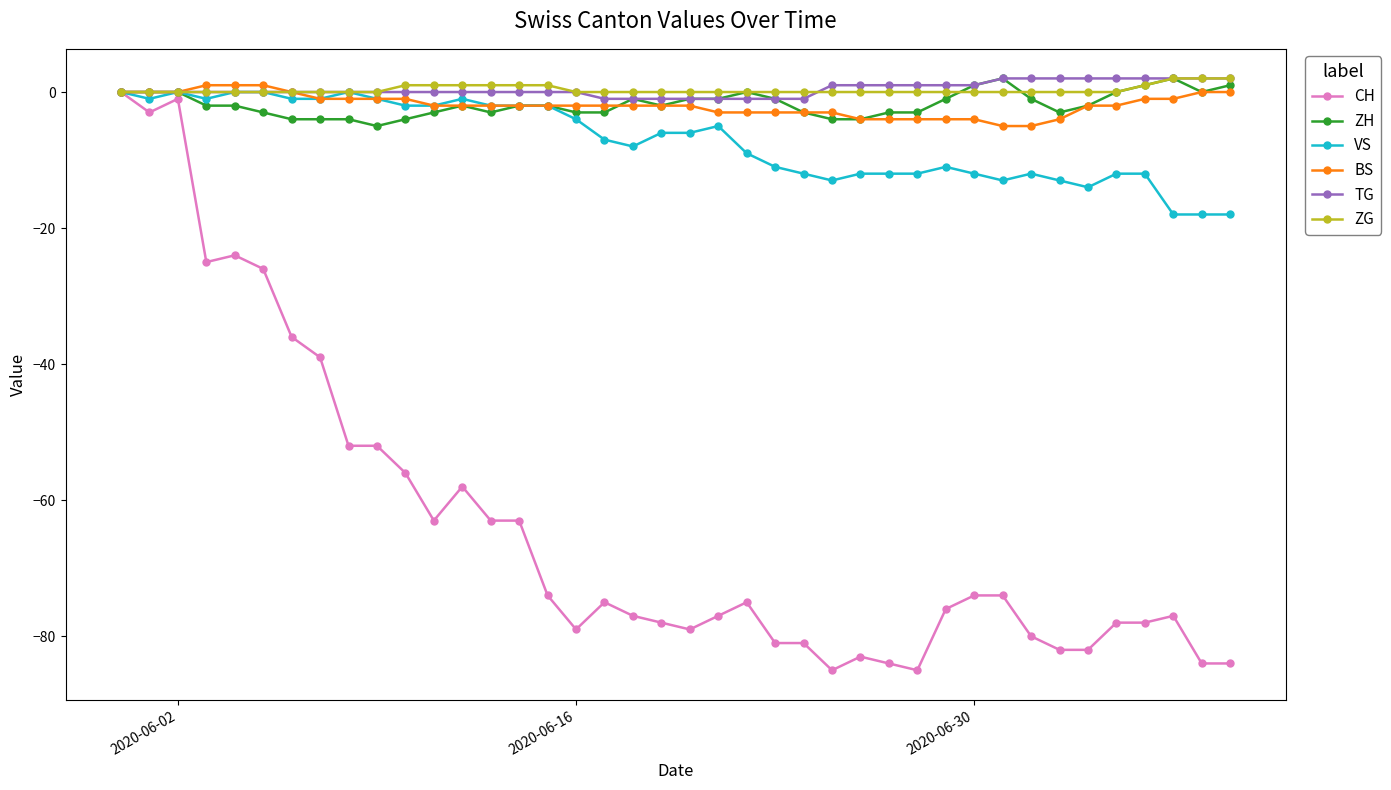

What is the smallest value displayed?

-85